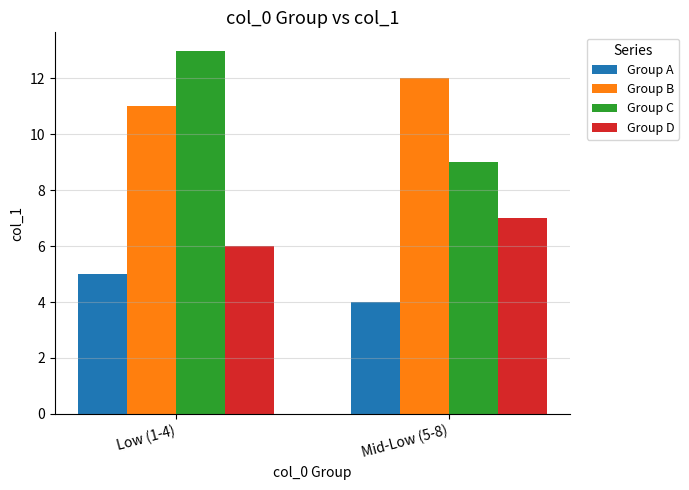

At which label does Group C reach its minimum?

Mid-Low (5-8)